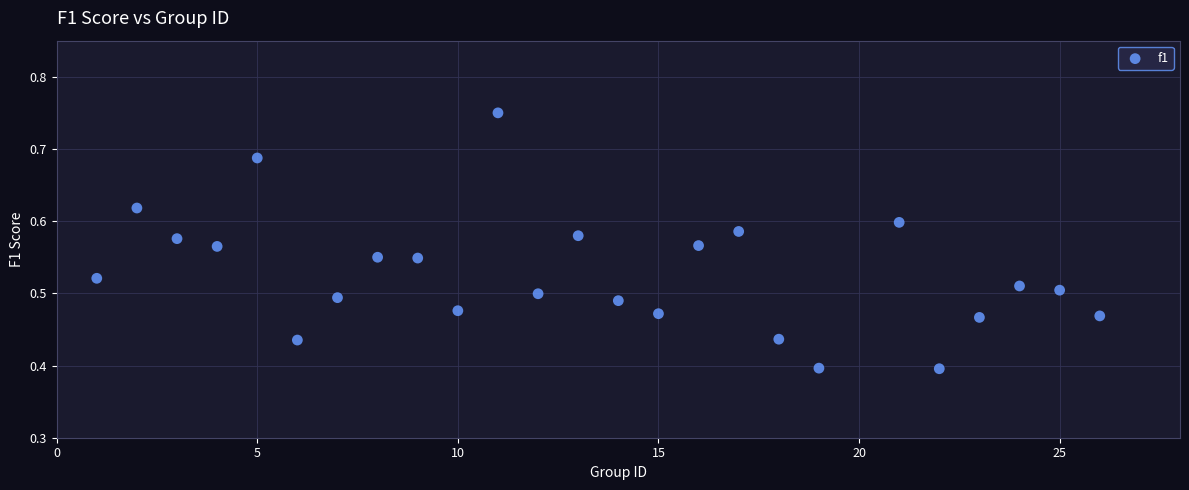

What is the range of X values (max minus min)?

25.0